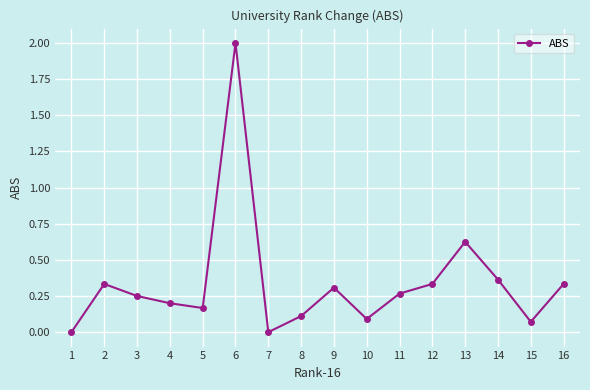

Is it true that the value at 12 is 0.9?

False